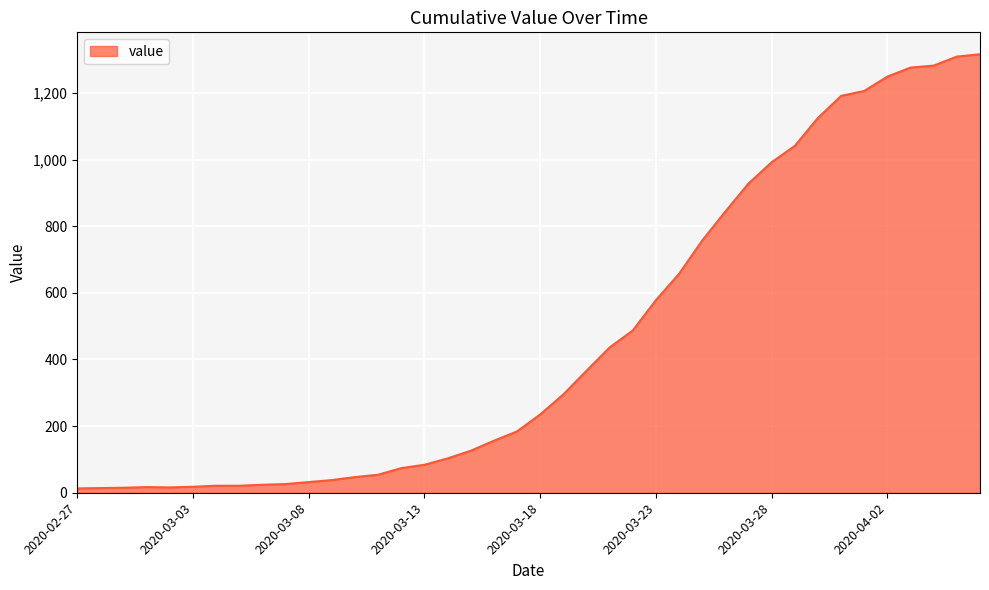

What is the maximum value shown in the chart?

1316